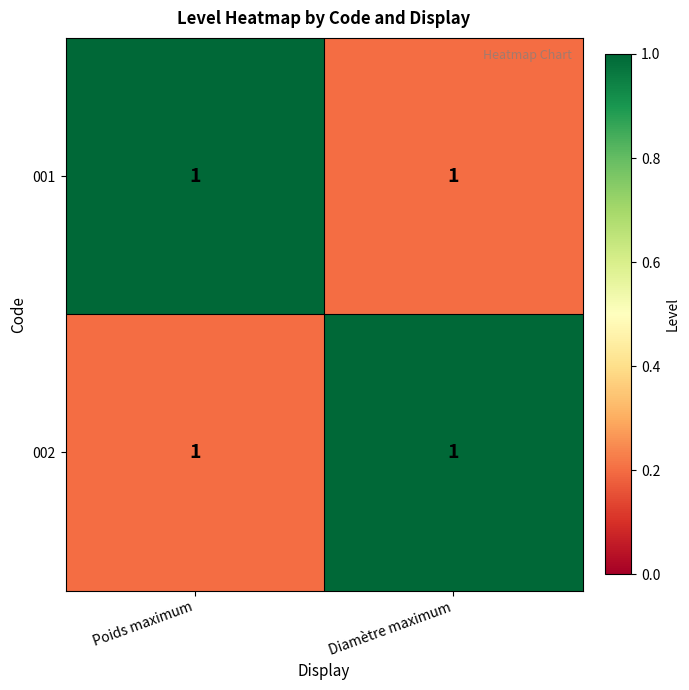

What is the difference between the highest and lowest values at Diamètre maximum?

0.8